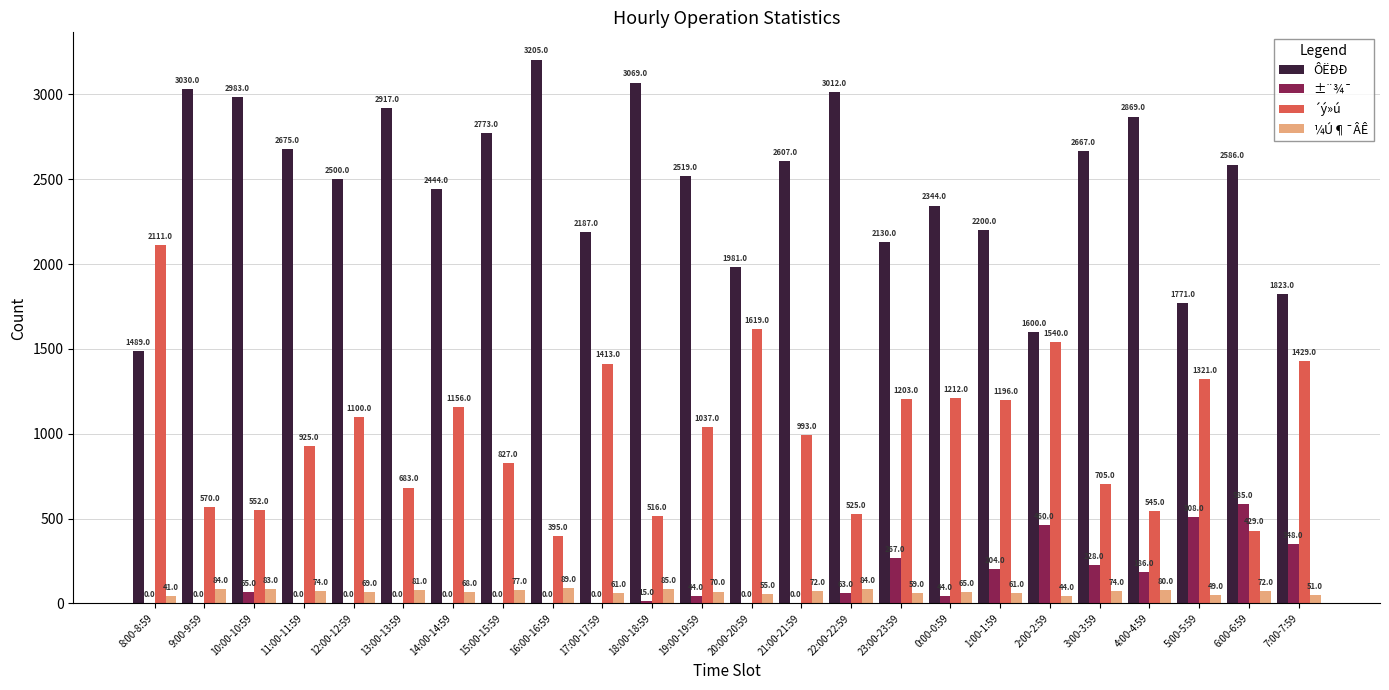

Which series has the largest total across all categories?

ÔËÐÐ